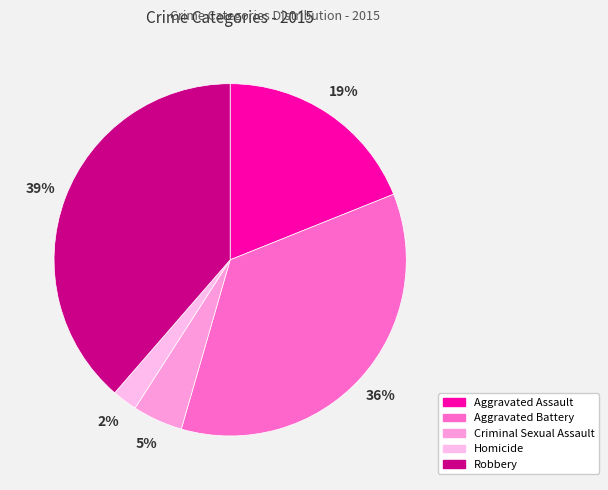

Count the number of slices in the pie.

5